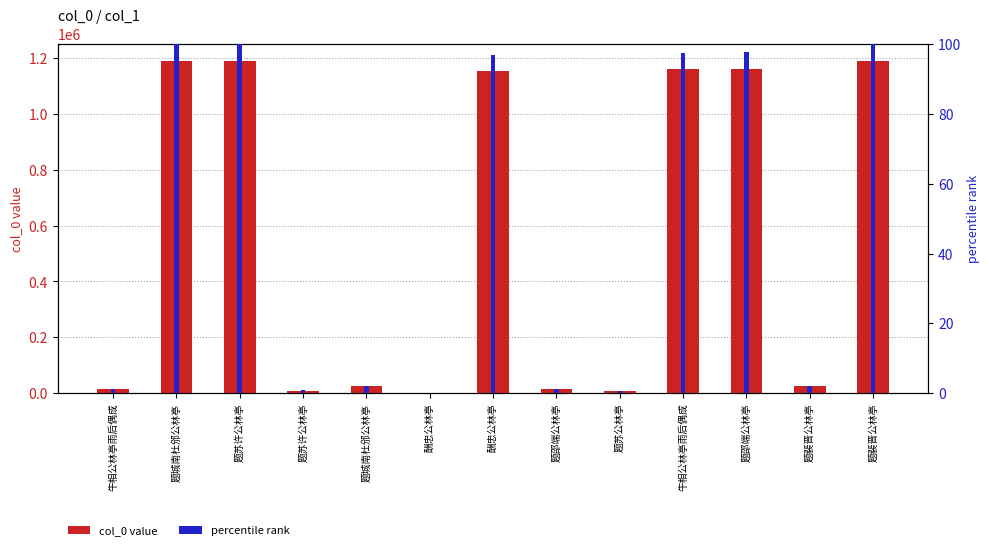

Reading left to right, transcribe all the data shown in this chart.

col_0 value: 14965.0	1189739.0	1190372.0	9560.0	26454.0	2530.0	1153549.0	13738.0	9163.0	1160020.0	1161849.0	26434.0	1189915.0
percentile rank: 1.3	99.9	100.0	0.8	2.2	0.2	96.9	1.2	0.8	97.5	97.6	2.2	100.0